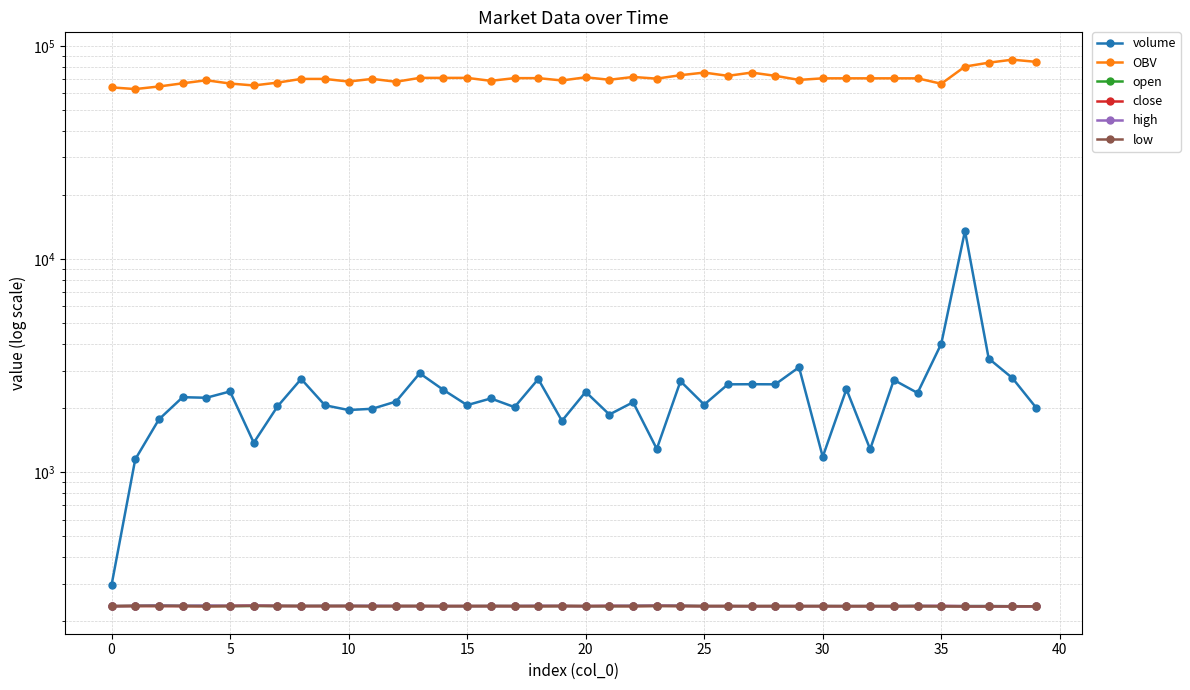

What is the total value across all series at 15?

72210.3